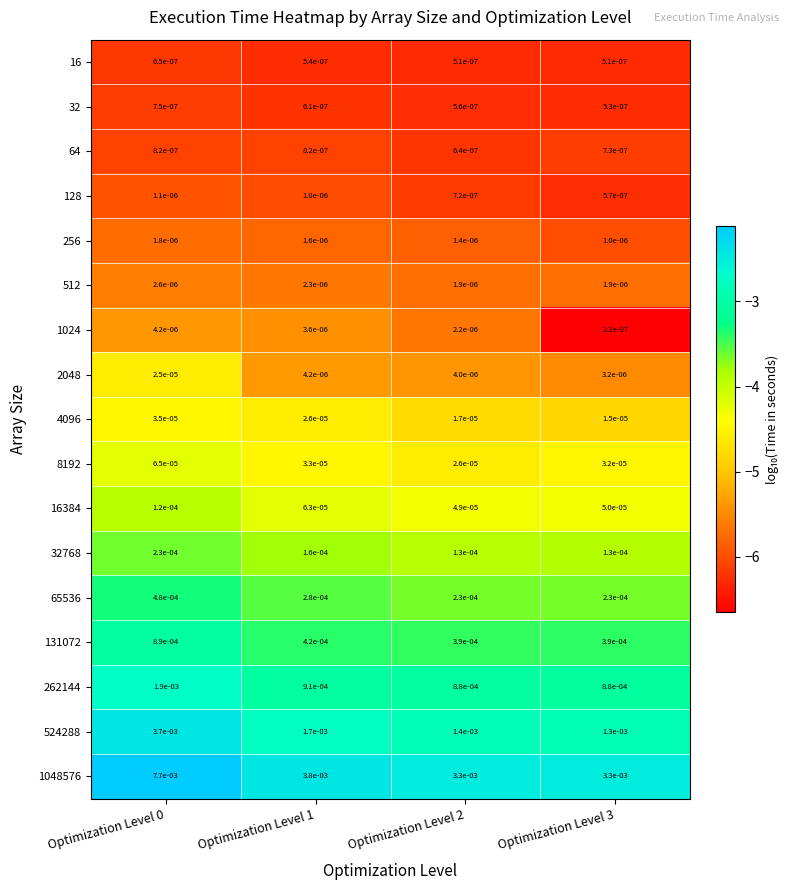

Is the value of 131072 at Optimization Level 0 greater than the value of 512 at Optimization Level 2?

Yes